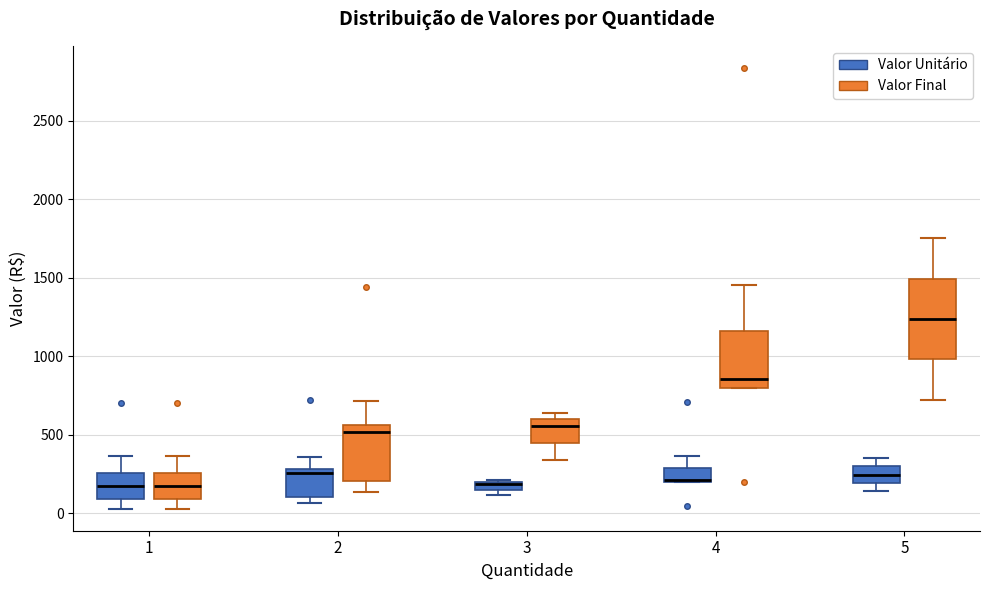

Where does the upper whisker of the box for 4 (Valor Unitário) end on the y-axis? The values are not printed on the chart, so give them approximately, as read against the axis.

350